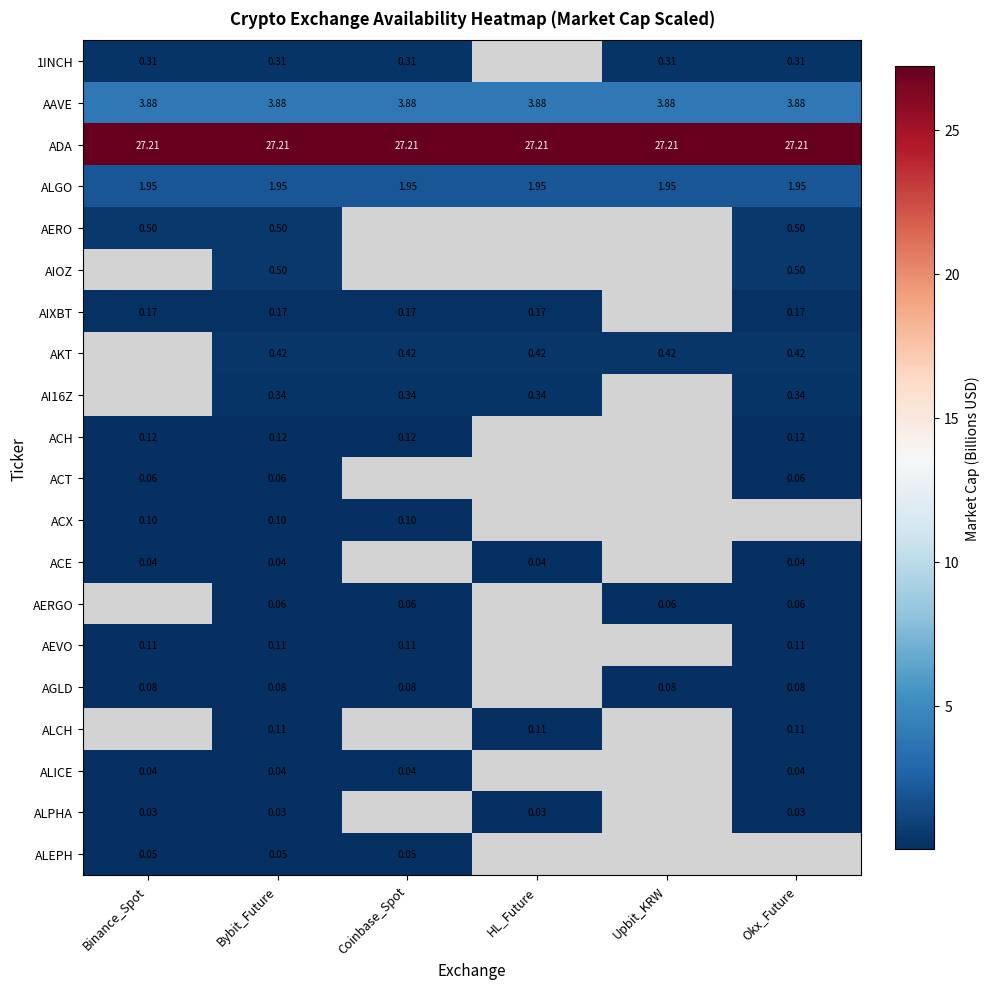

Which series changed the most between HL_Future and Upbit_KRW?

AAVE